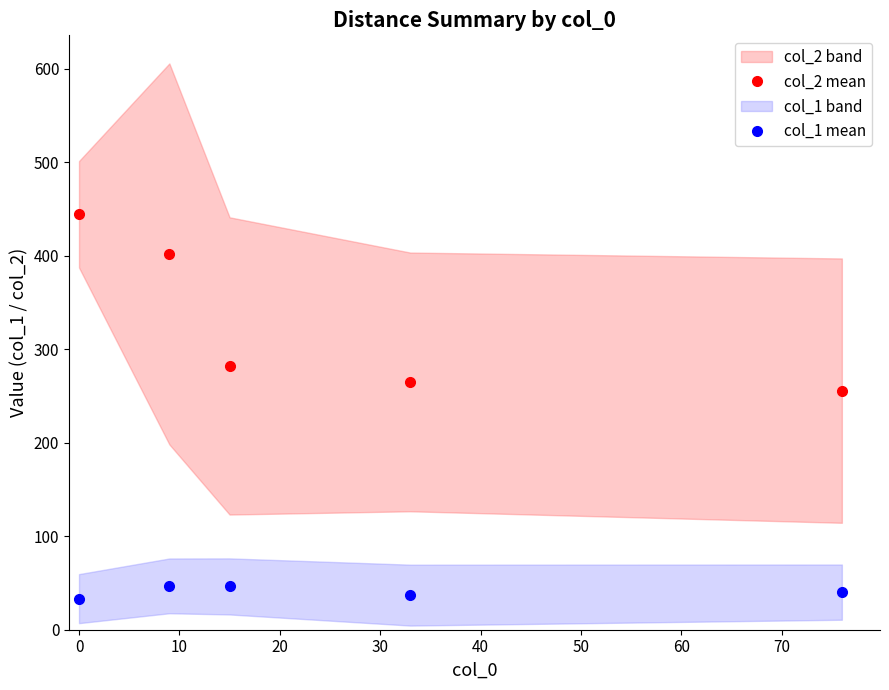

True or false: col_2 mean and col_1 mean intersect in this chart.

False